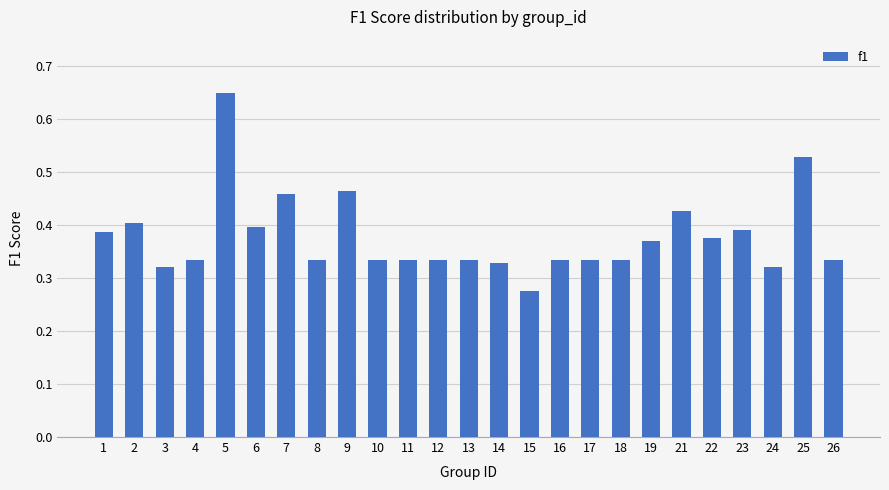

How many values are between 0 and 1?

25